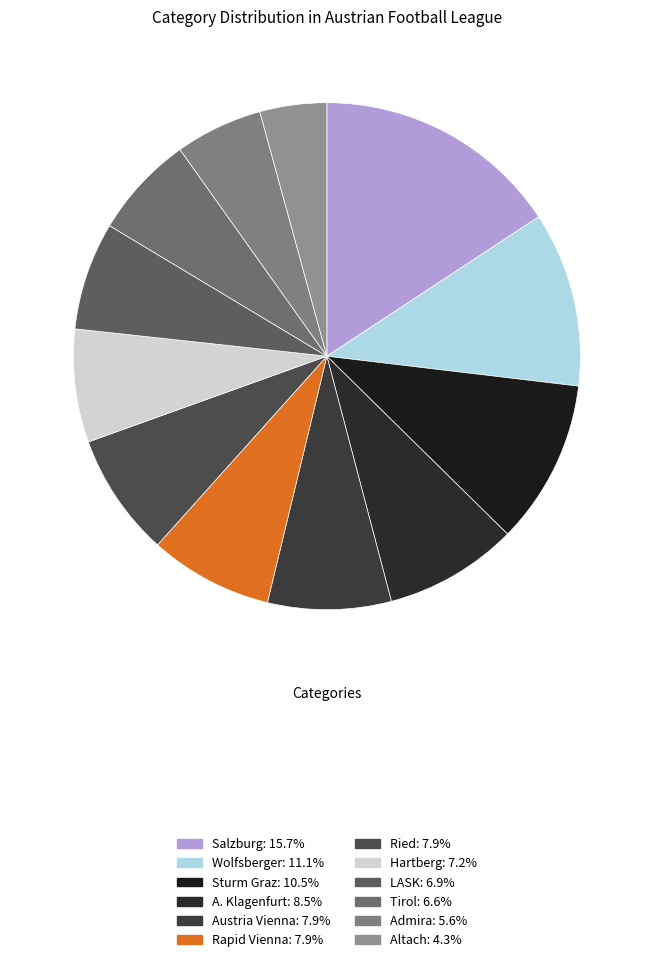

To the nearest percent, what portion does A. Klagenfurt represent?

9%